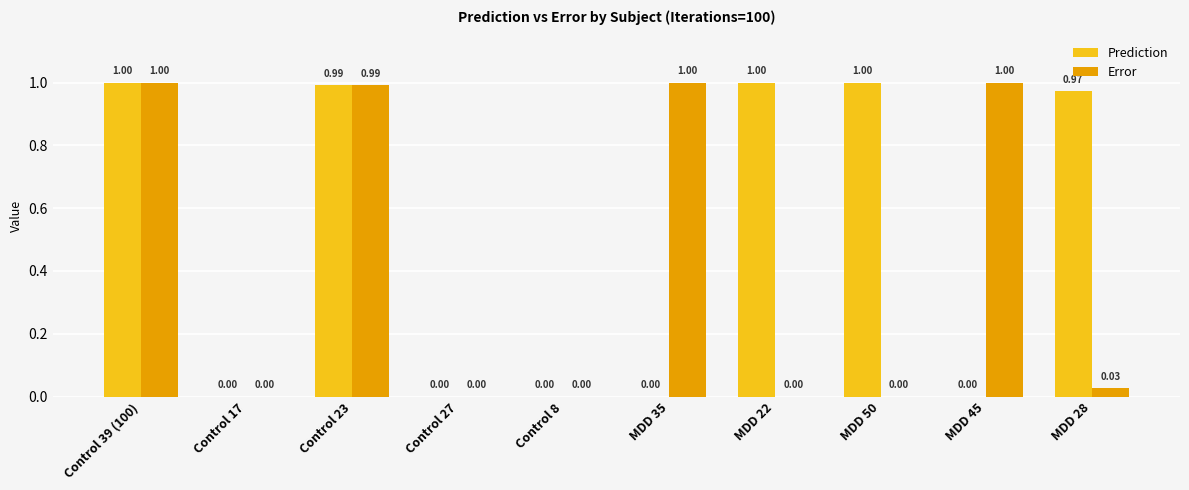

What is the sum of the Error values at MDD 22 and Control 23?

1.0